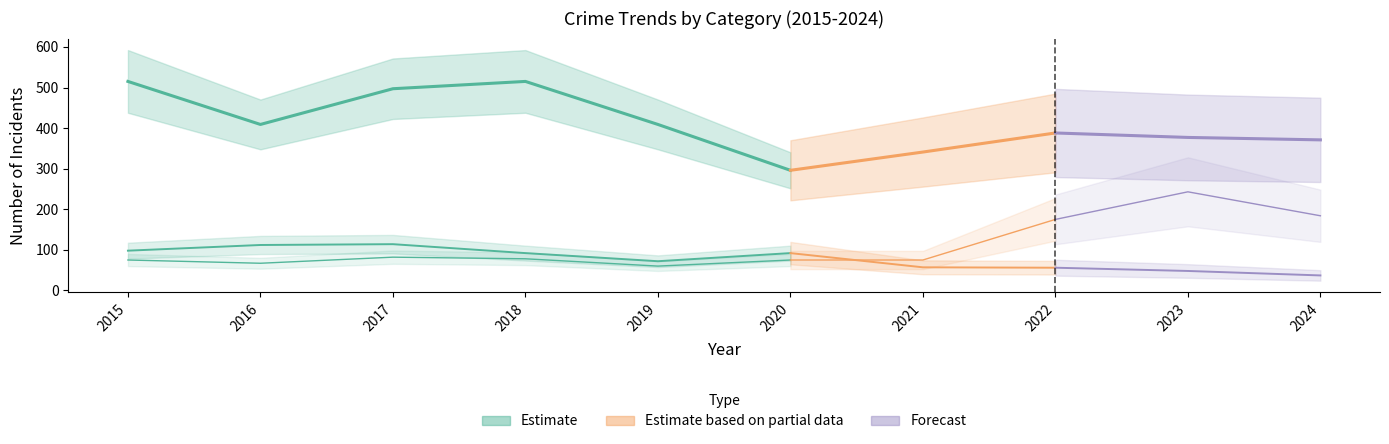

List the series in order of their peak value, lowest first.

Burglary, Motor Vehicle Theft, Theft